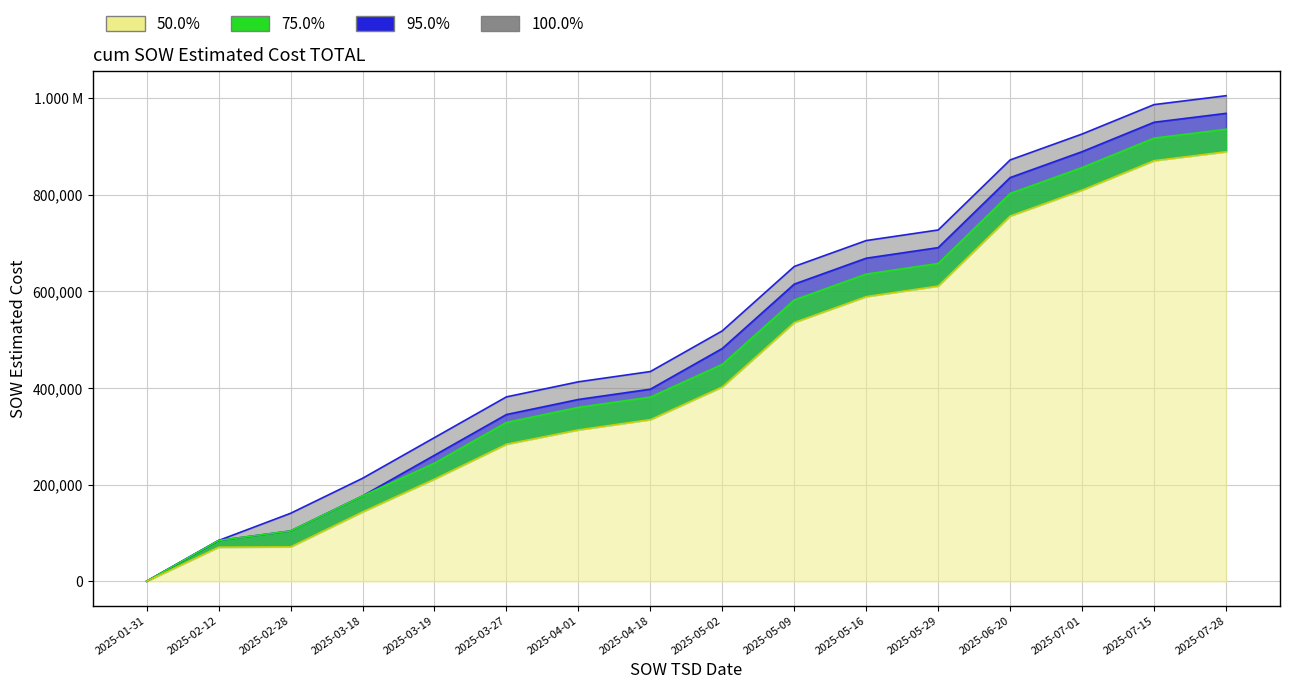

Is the value of 50.0% at 2025-05-16 greater than the value of 100.0% at 2025-04-01?

Yes